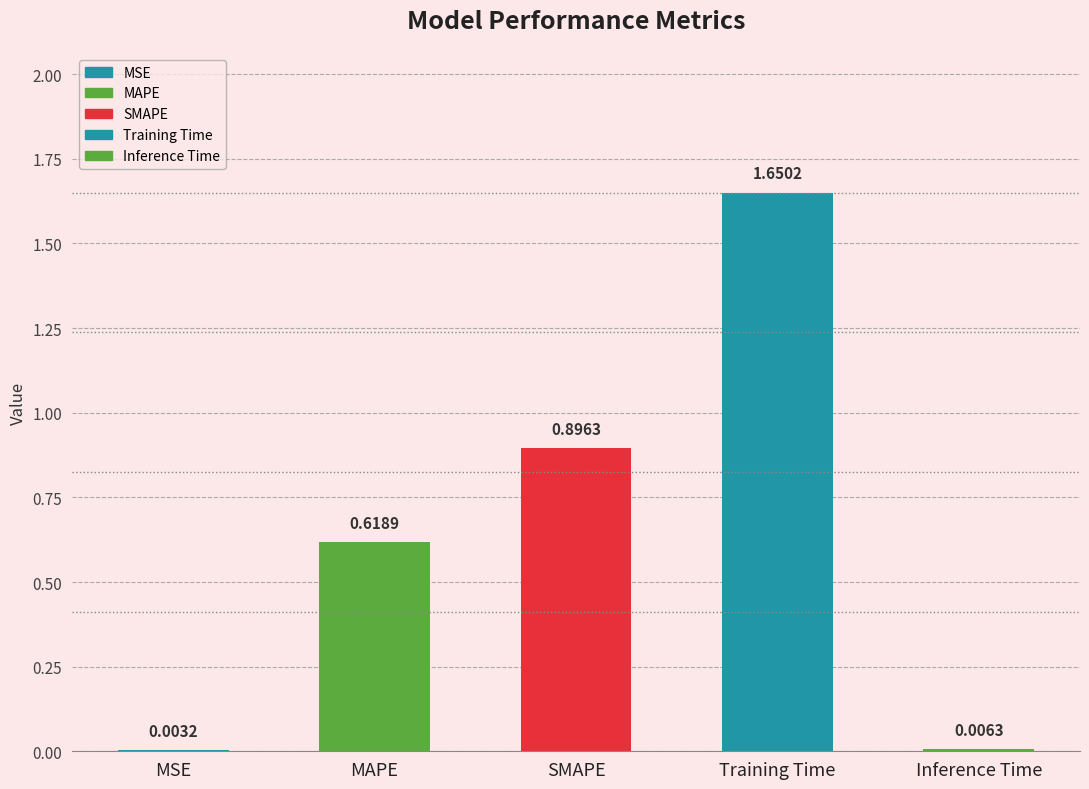

Are the bars grouped side by side (vs. stacked)?

No